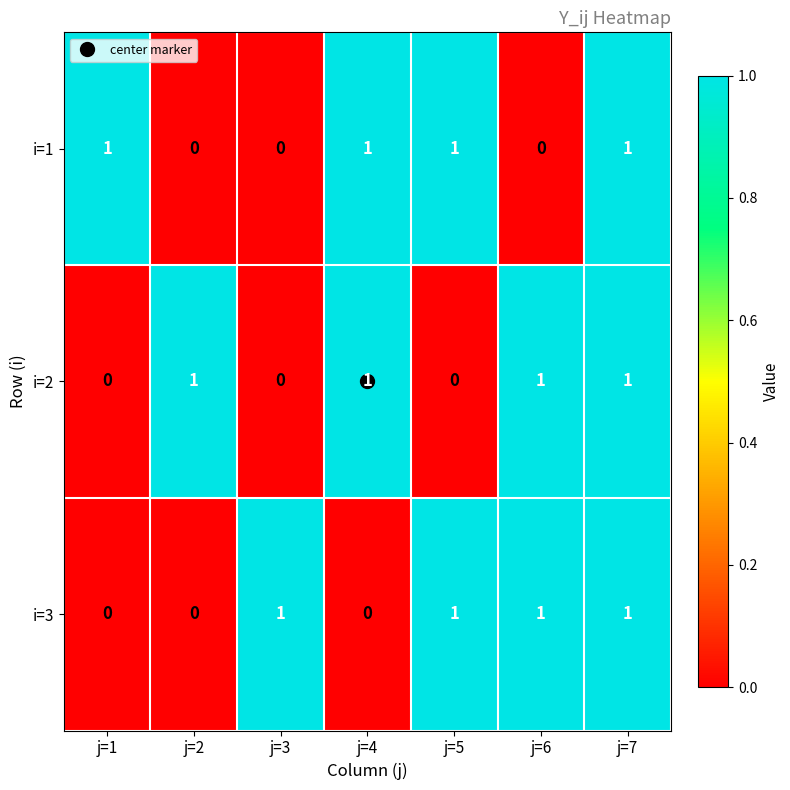

What is the greatest value displayed?

1